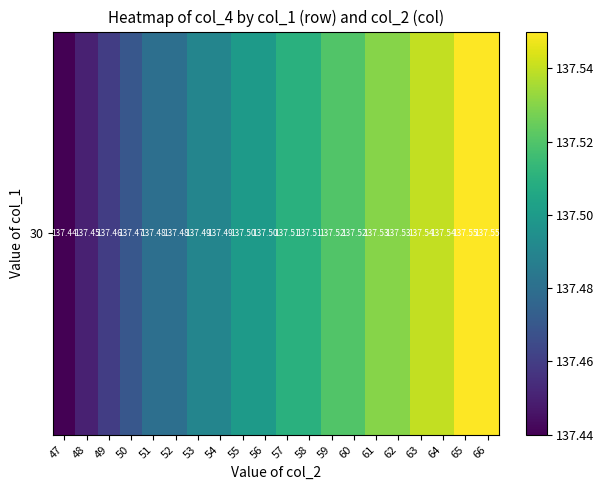

Where is the data nearest to the value 137?

47